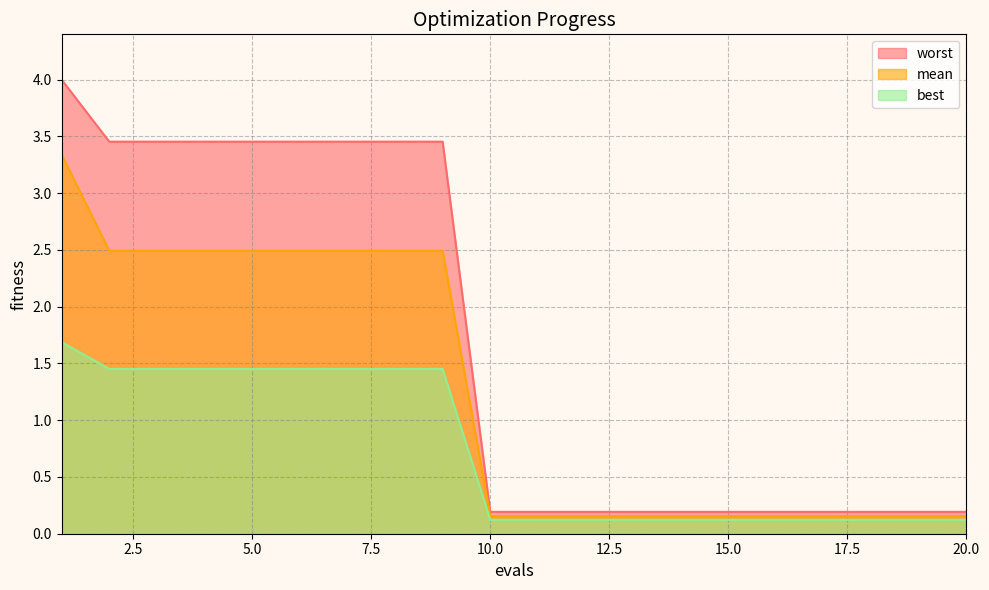

Reading left to right, what are all the values shown in this chart?

mean: 3.3	2.5	2.5	2.5	2.5	2.5	2.5	2.5	2.5	0.2	0.2	0.2	0.2	0.2	0.2	0.2	0.2	0.2	0.2	0.2
best: 1.7	1.5	1.5	1.5	1.5	1.5	1.5	1.5	1.5	0.1	0.1	0.1	0.1	0.1	0.1	0.1	0.1	0.1	0.1	0.1
worst: 4.0	3.5	3.5	3.5	3.5	3.5	3.5	3.5	3.5	0.2	0.2	0.2	0.2	0.2	0.2	0.2	0.2	0.2	0.2	0.2